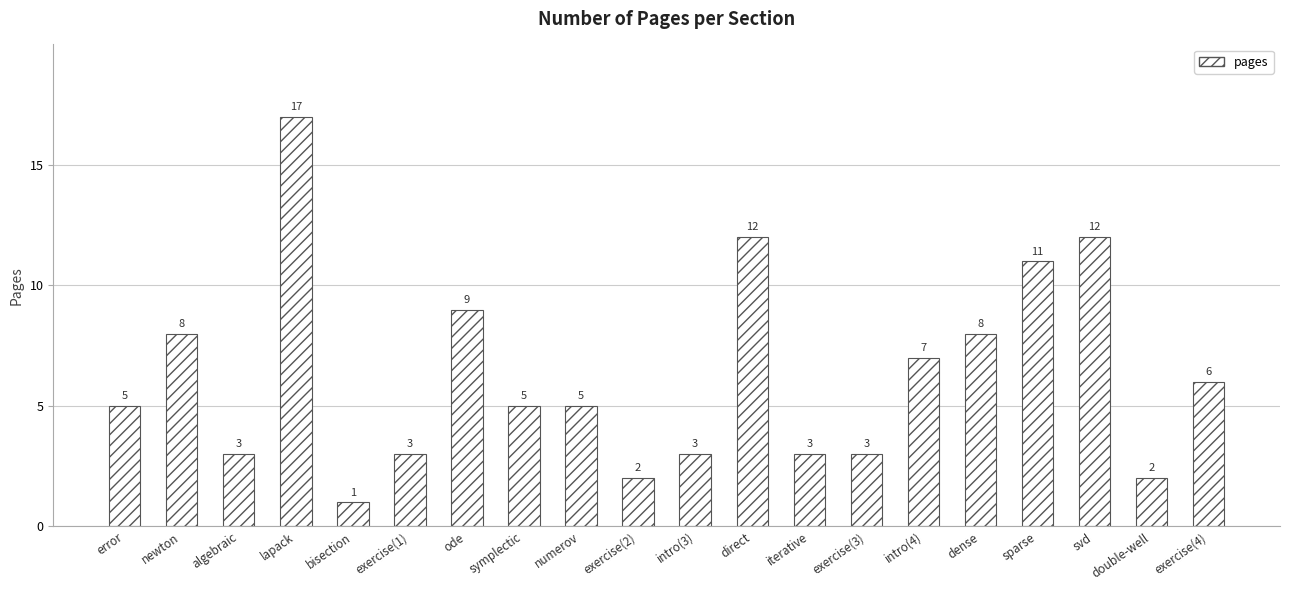

Where is the data nearest to the value 9?

ode